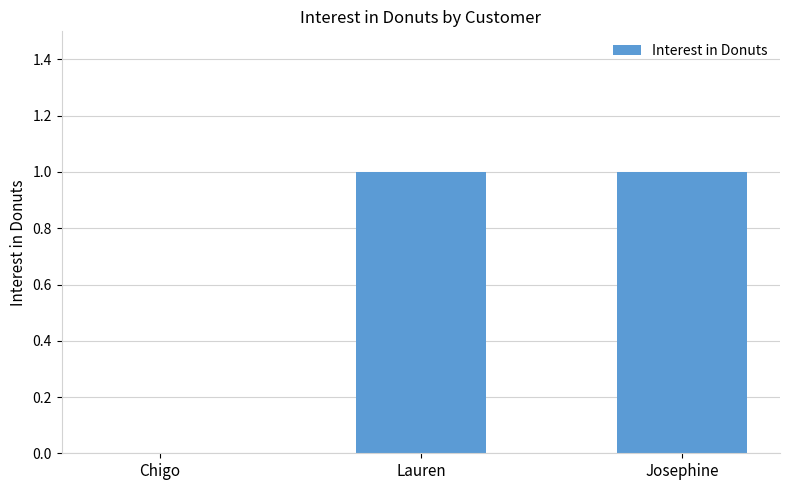

Approximately how many times larger is the value at Lauren compared to Josephine?

1.0